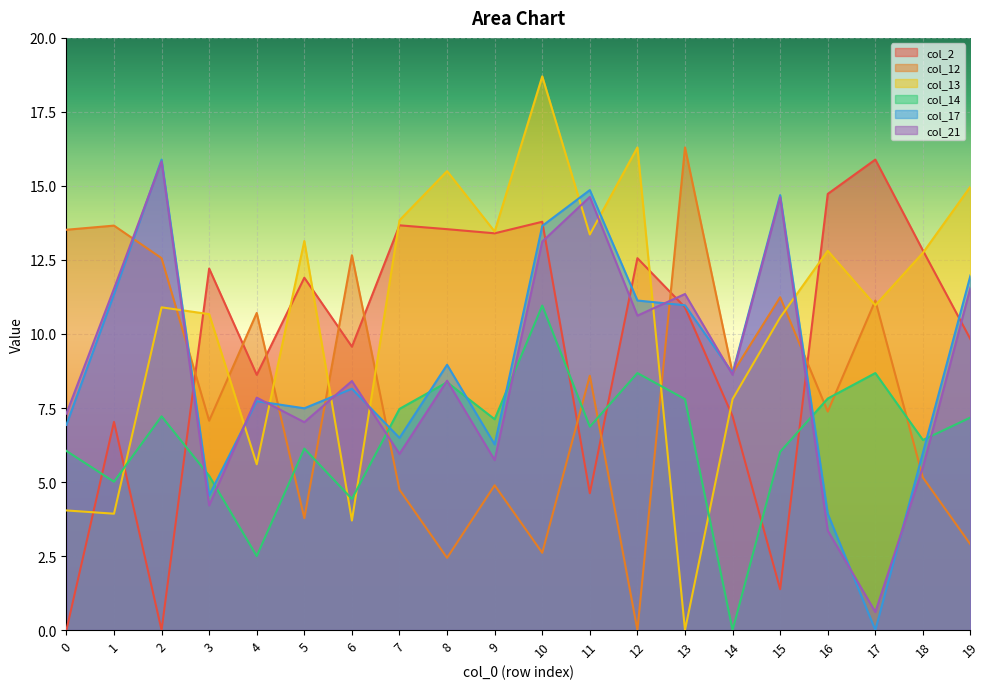

What is the difference between the col_12 values at 16 and 5?

3.6